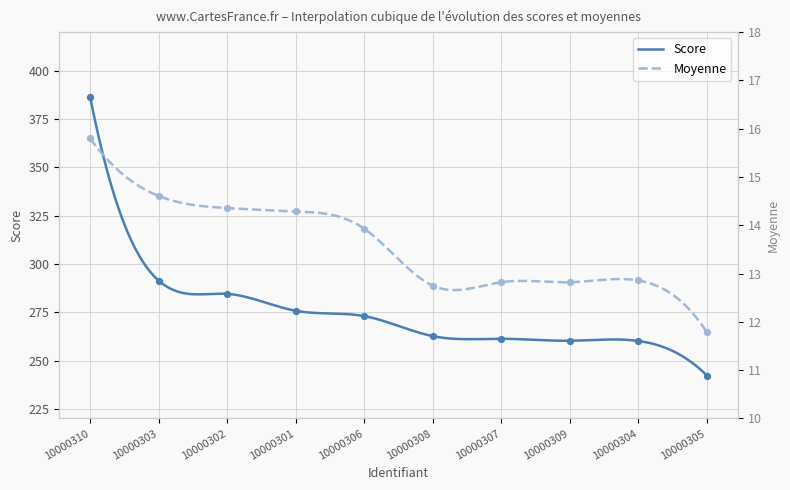

At how many categories does at least one series exceed 17?

10